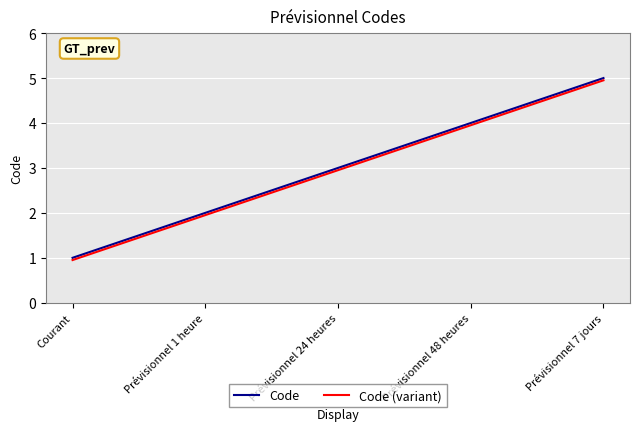

At which category is the sum across all series the highest?

Prévisionnel 7 jours